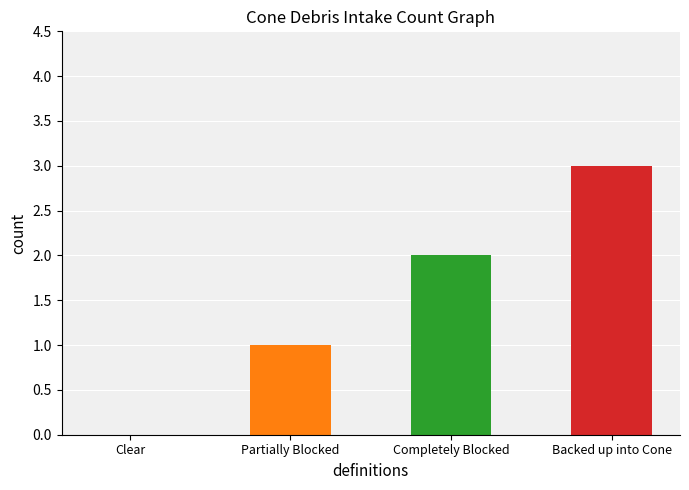

Reading left to right, extract all data points from this chart.

Clear=0	Partially Blocked=1	Completely Blocked=2	Backed up into Cone=3